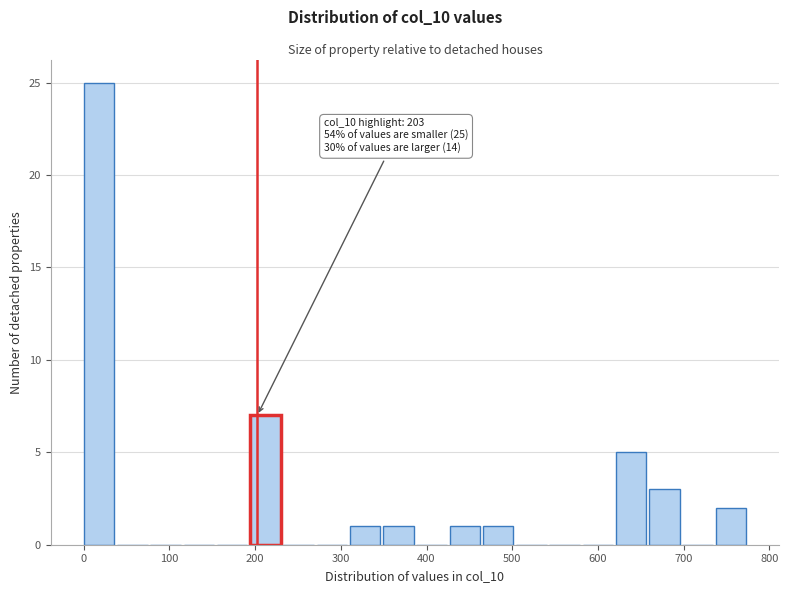

Around what value on the x-axis is the tallest bar? Give the approximate position of its centre, as read against the axis.

20